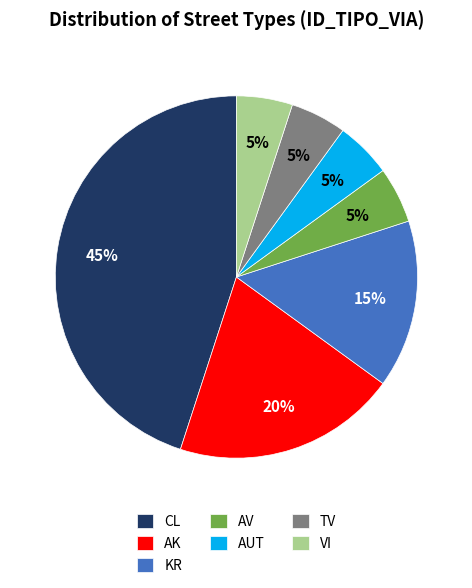

The VI slice represents 1% of the pie. True or false?

False